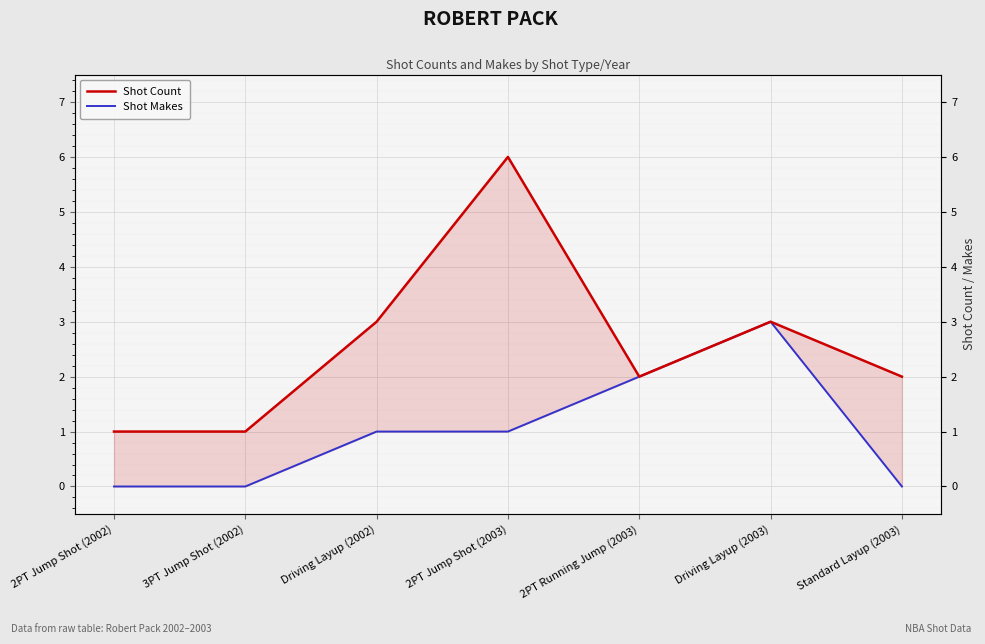

At which label does Shot Count first exceed 2?

Driving Layup (2002)